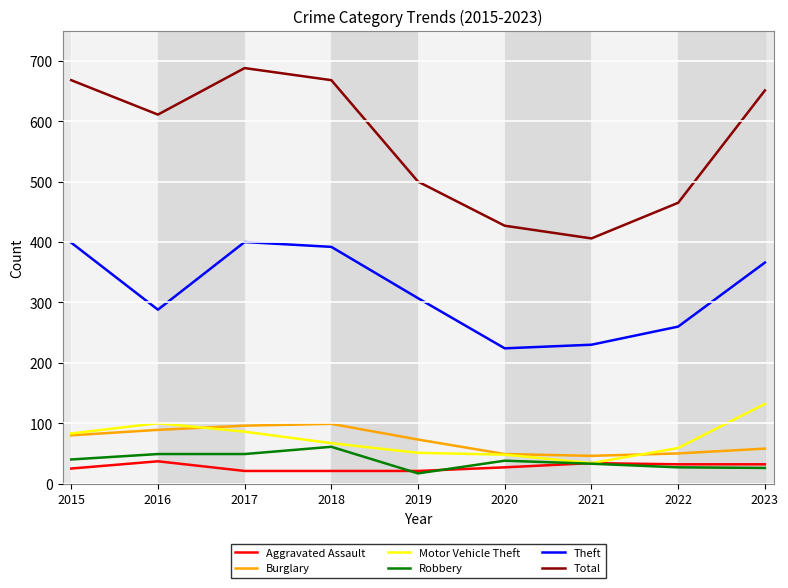

List the series in order of their peak value, lowest first.

Aggravated Assault, Robbery, Burglary, Motor Vehicle Theft, Theft, Total